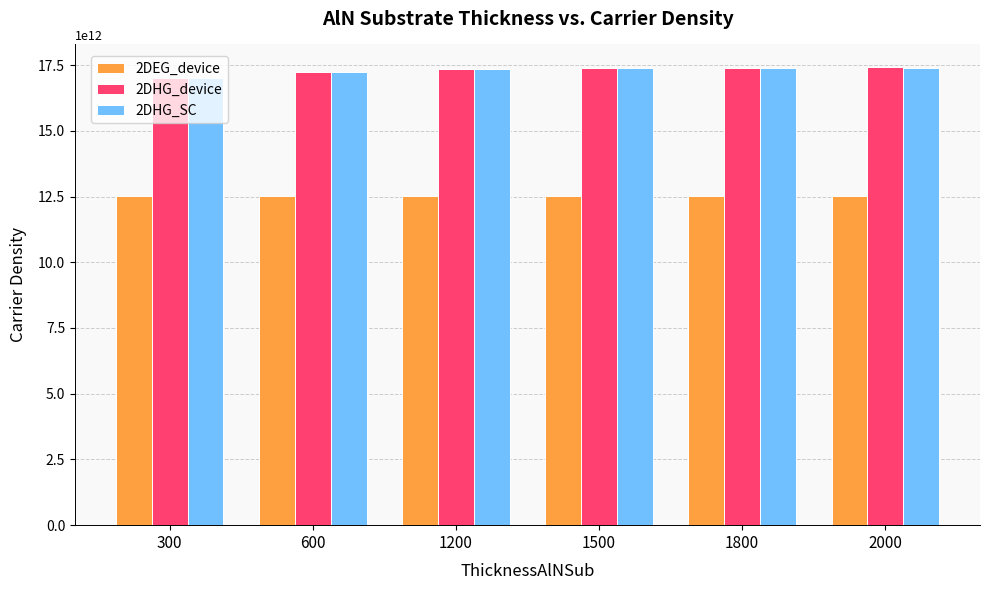

Count the number of categories in the chart.

6